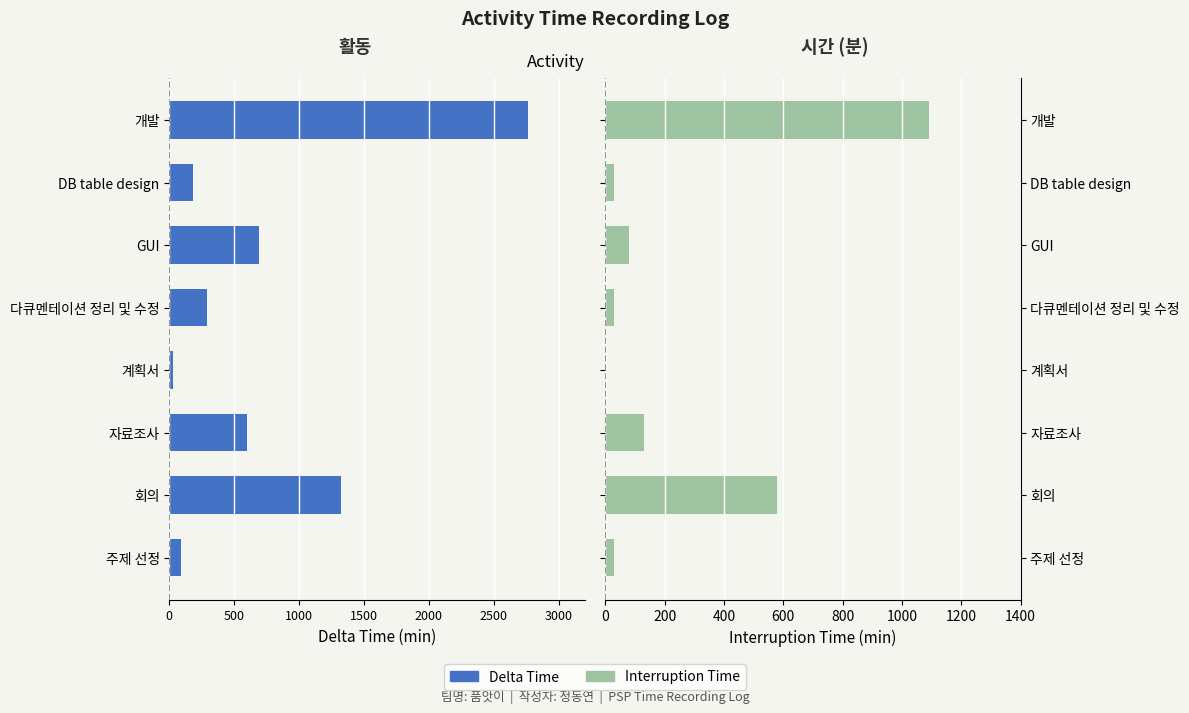

How many positive values does the Interruption Time series have?

7